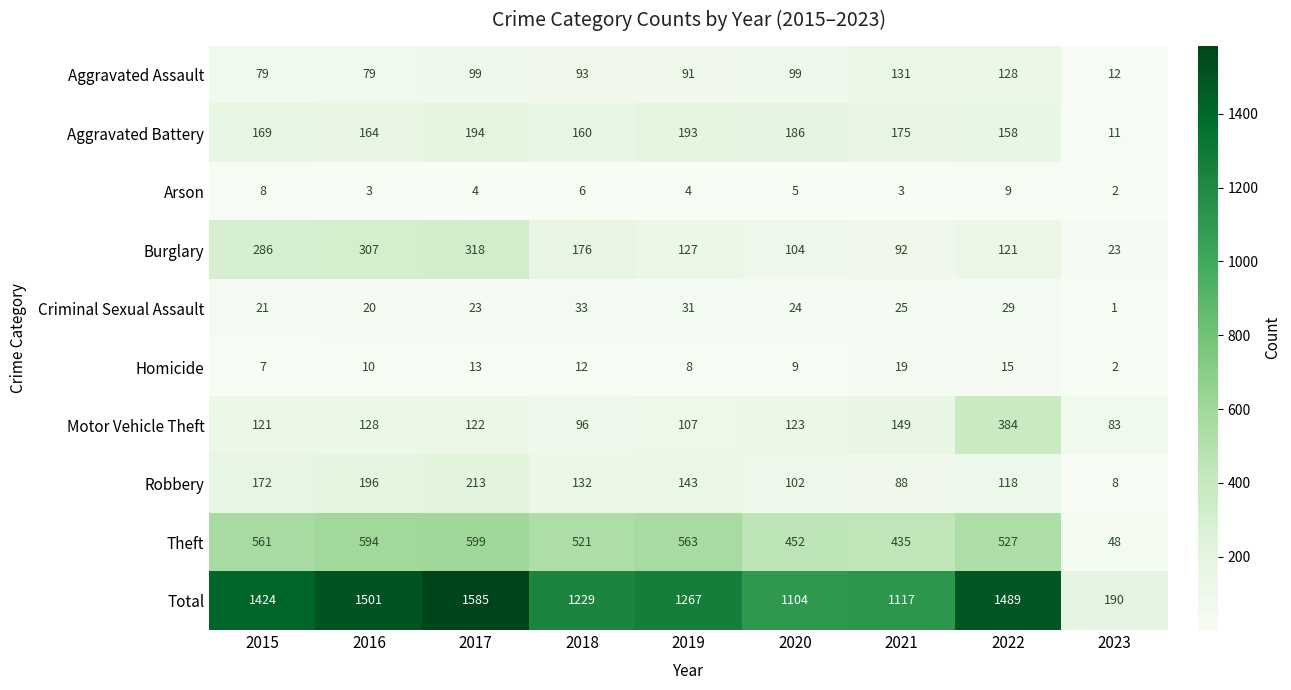

The Theft series shows 224 at 2018. True or false?

False